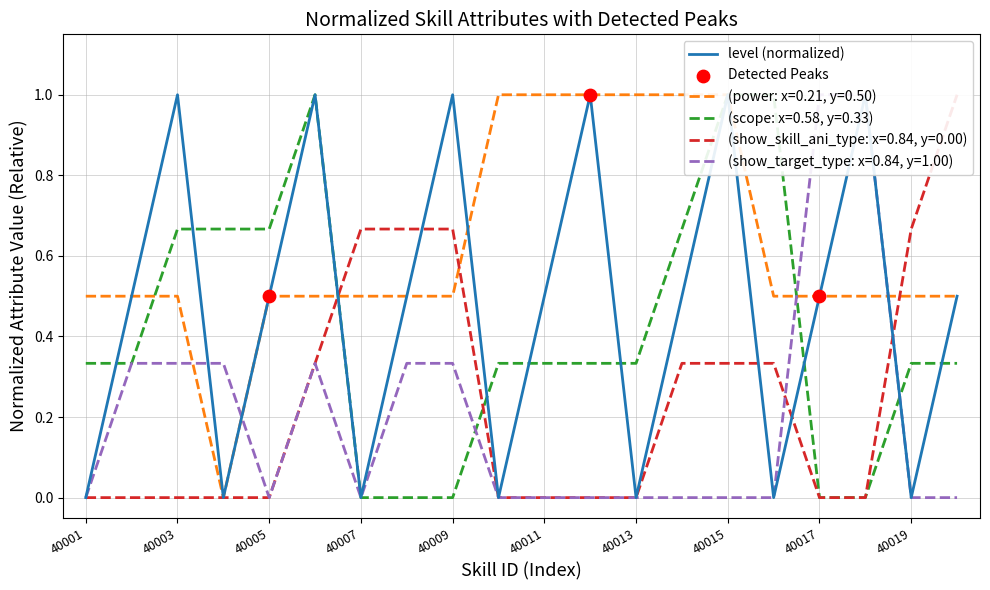

What are all the series names shown in the legend?

level, power, scope, show_skill_ani_type, show_target_type